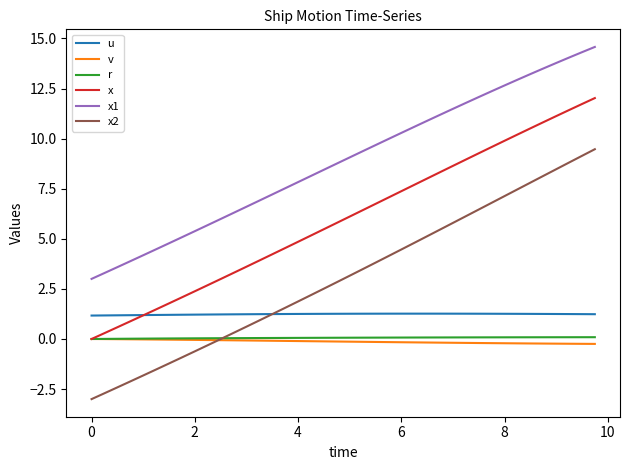

What is the smallest value displayed?

-3.0